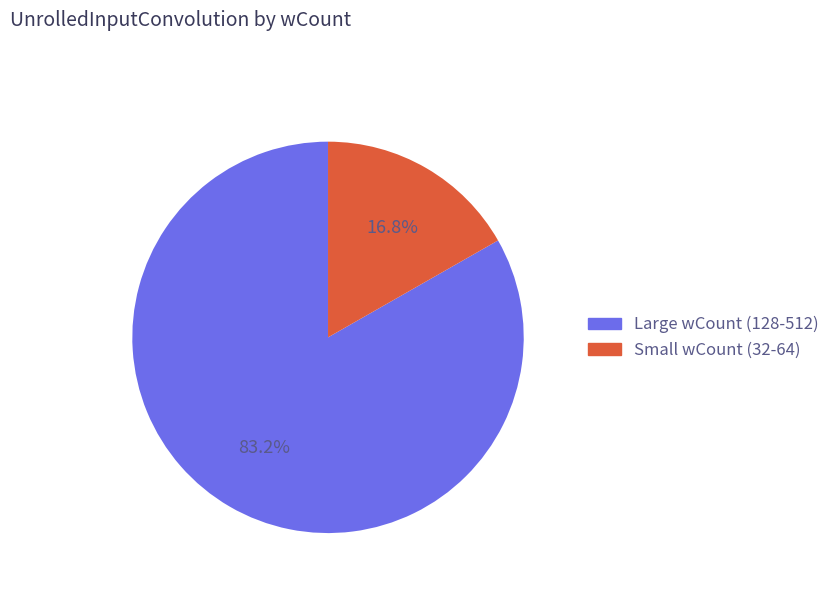

How many slices are in this pie chart?

2